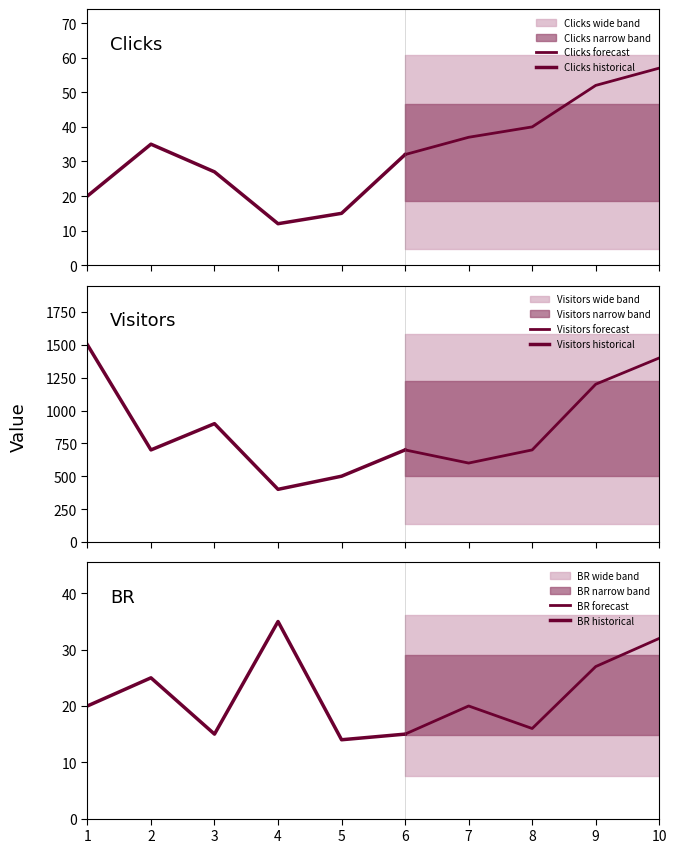

List the labels in order of Visitors value, smallest first.

4, 5, 7, 2, 6, 8, 3, 9, 10, 1